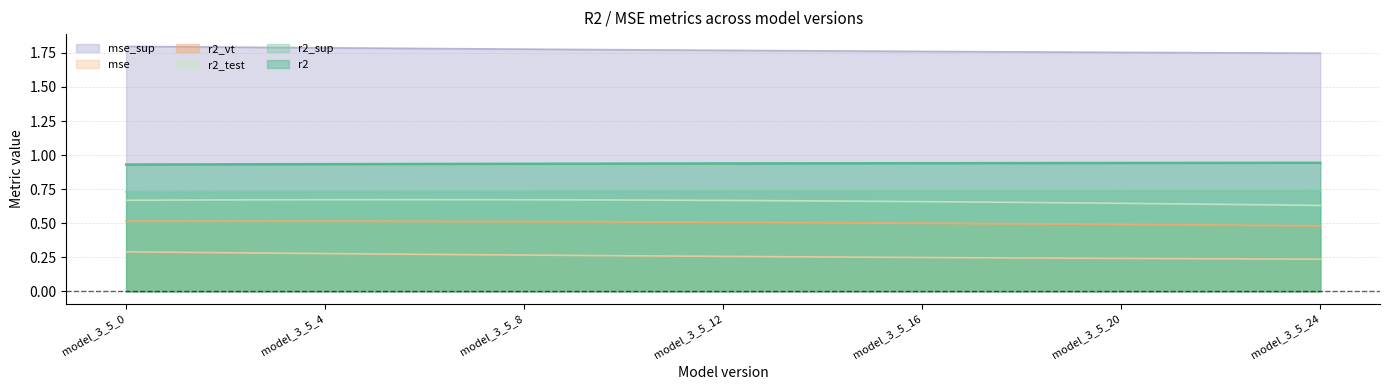

At which category is the sum across all series the highest?

model_3_5_0